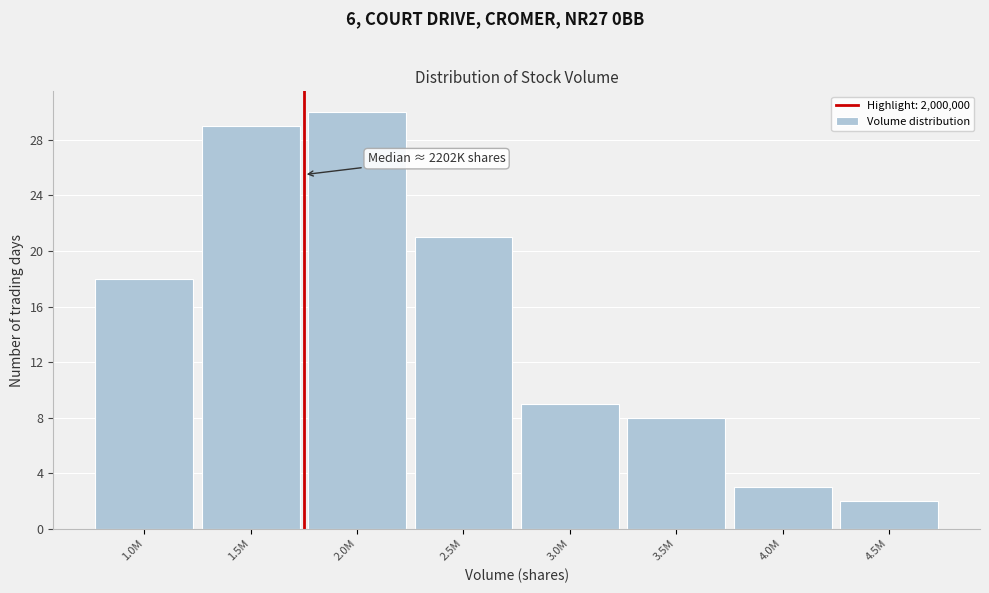

Reading left to right, extract all data points from this chart.

18	29	30	21	9	8	3	2